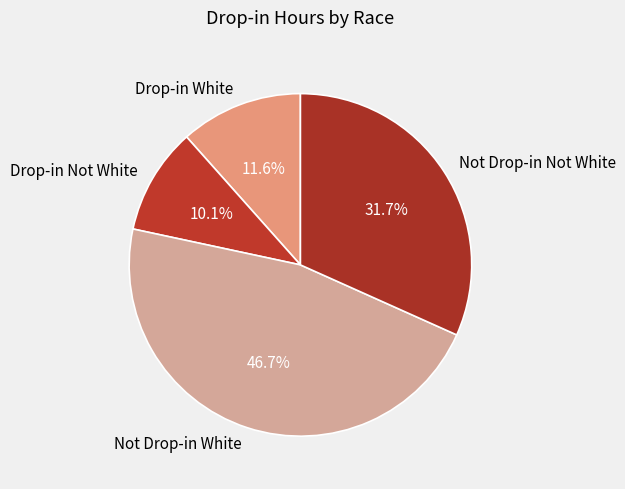

Does Drop-in White account for over 50% of the chart?

No